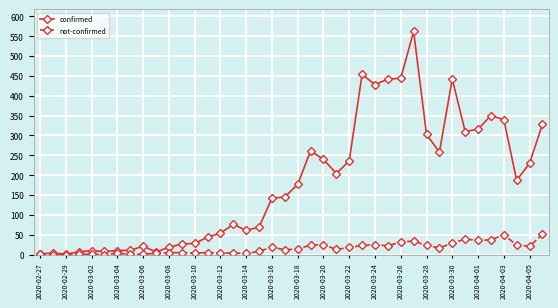

What are all the series names shown in the legend?

confirmed, not-confirmed